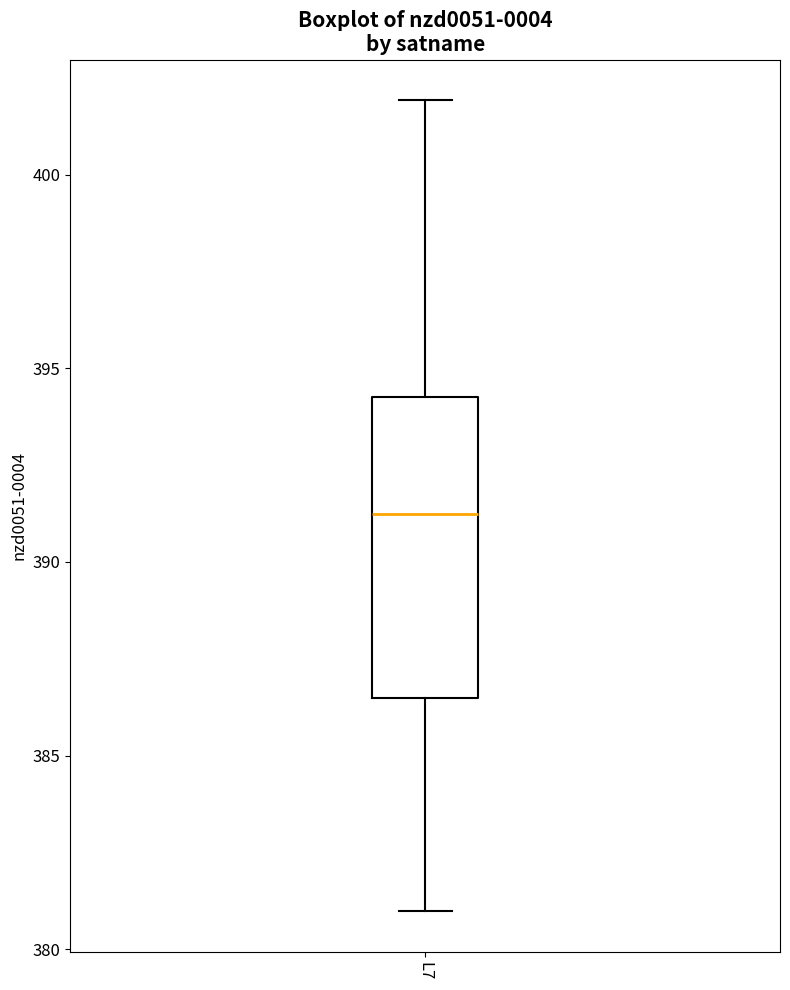

Transcribe this box plot: give where the median line is, the range the box spans, and where the two whiskers end, as read against the y-axis. The values are not printed on the chart, so give them approximately, as read against the axis.

median 391.0, box 386.5 to 394.5, whiskers 381.0 to 402.0